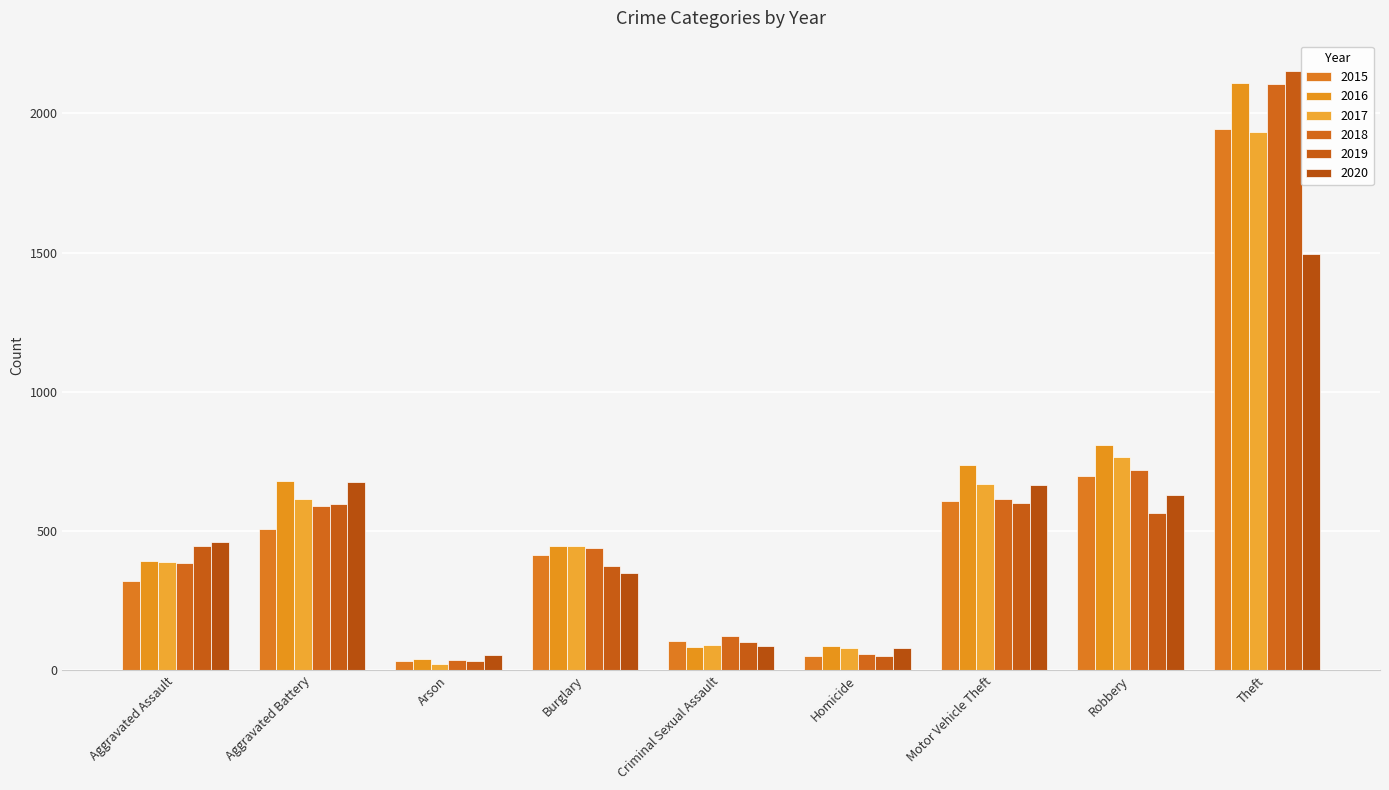

What is the sum of all 2016 values?

5380